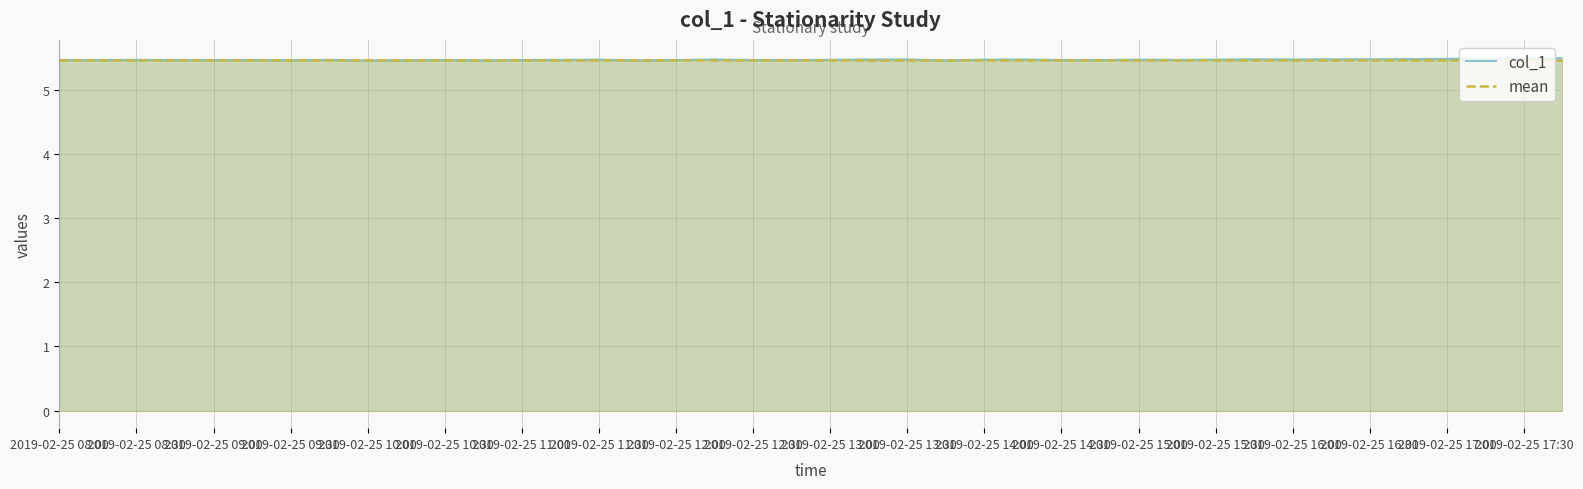

What is the maximum value for col_1?

5.5